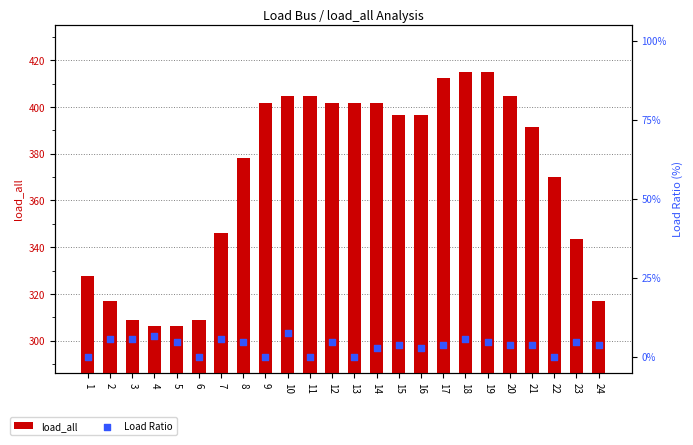

What are all the series names shown in the legend?

load_all, Load Ratio